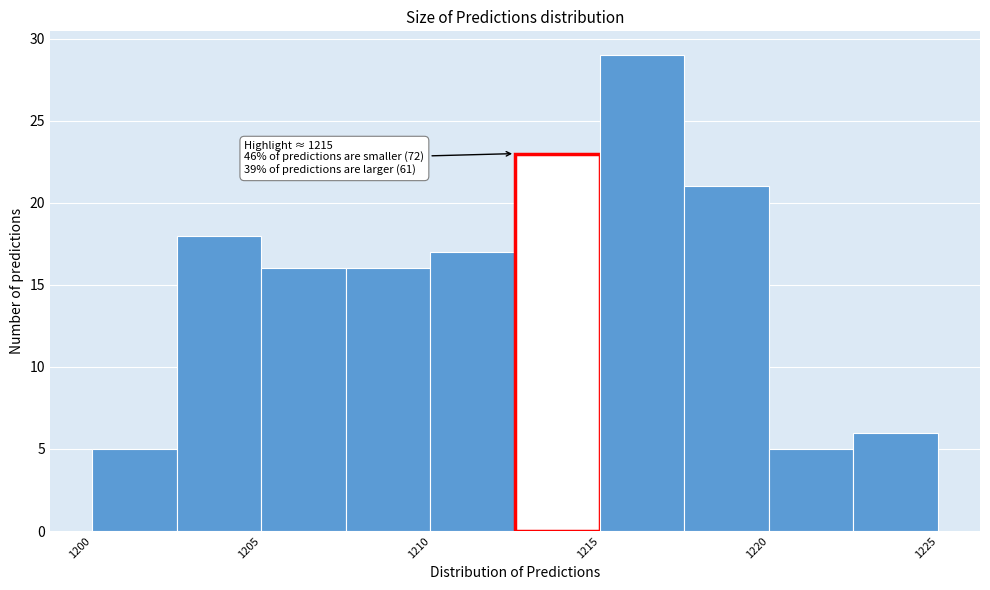

Over which range of the x-axis is the bar tallest?

1215.0 to 1217.5